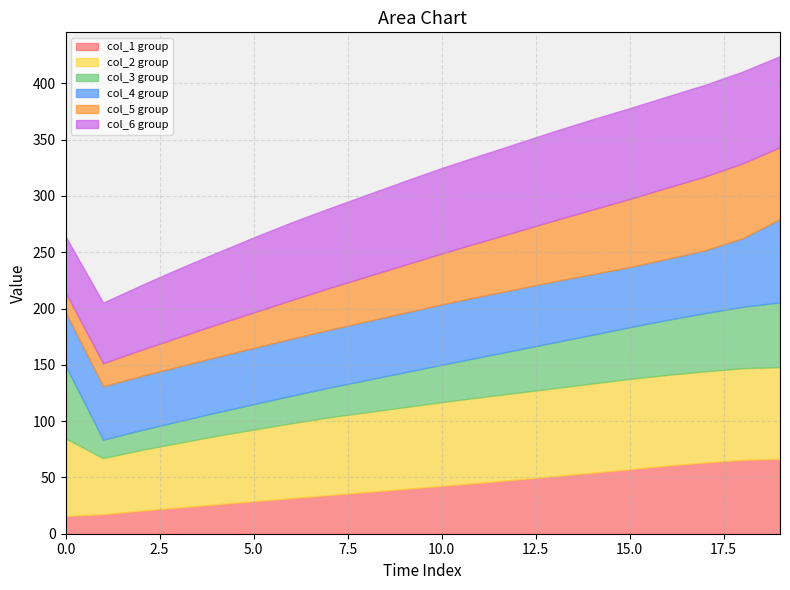

What is the average value of the col_4 series?

49.7